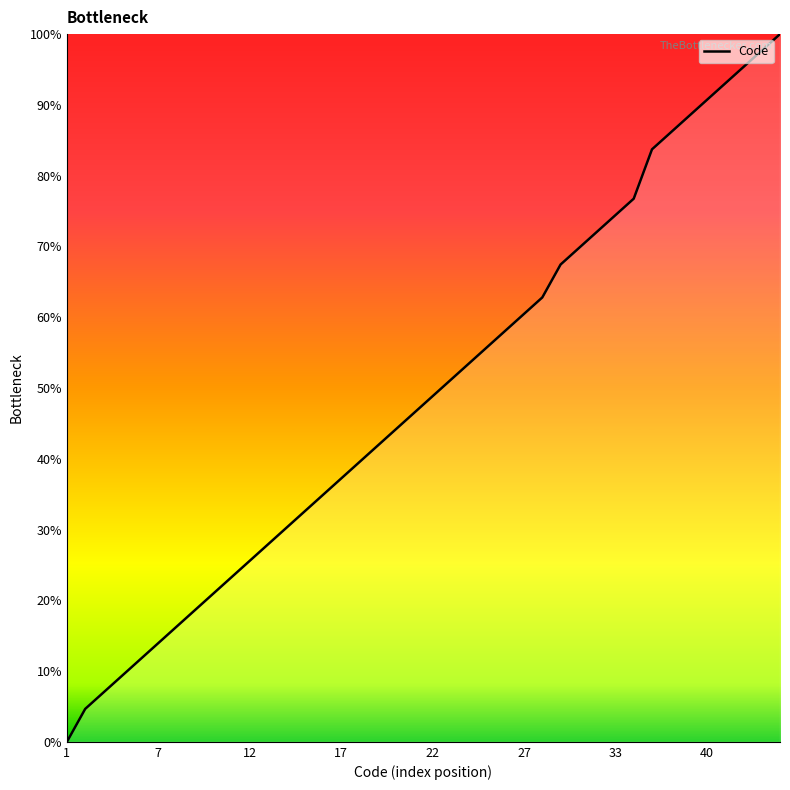

What is the maximum value shown in the chart?

100.0